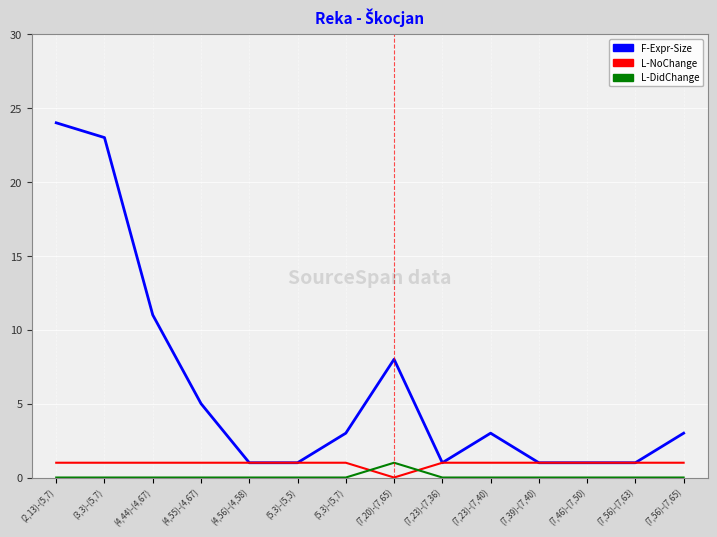

How many lines are shown in the chart?

3